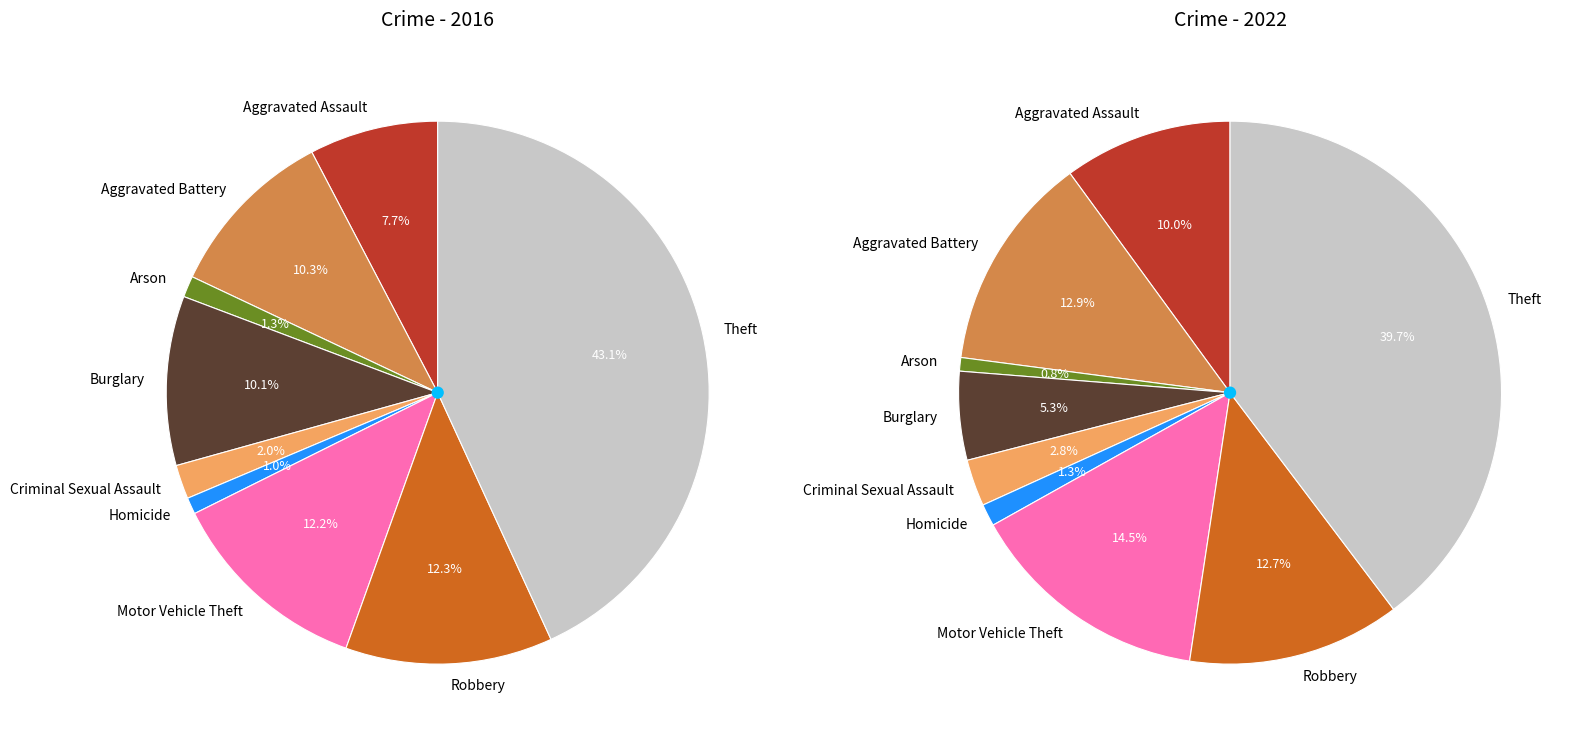

To the nearest percent, what is the combined percentage of 8 and 3?

53%